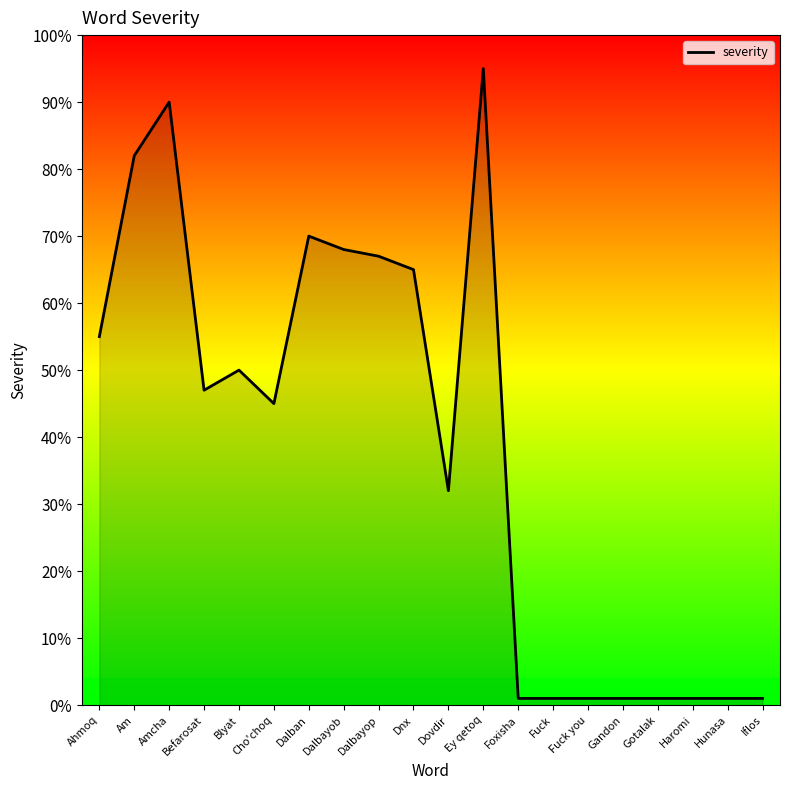

At which label is the value closest to 48?

Befarosat